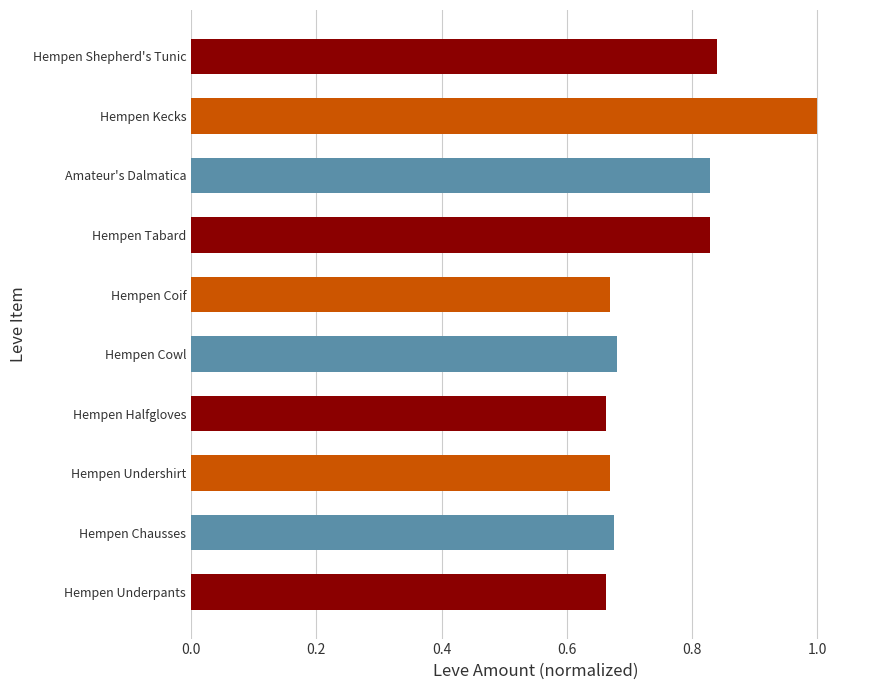

What is the sum of all values?

7.5